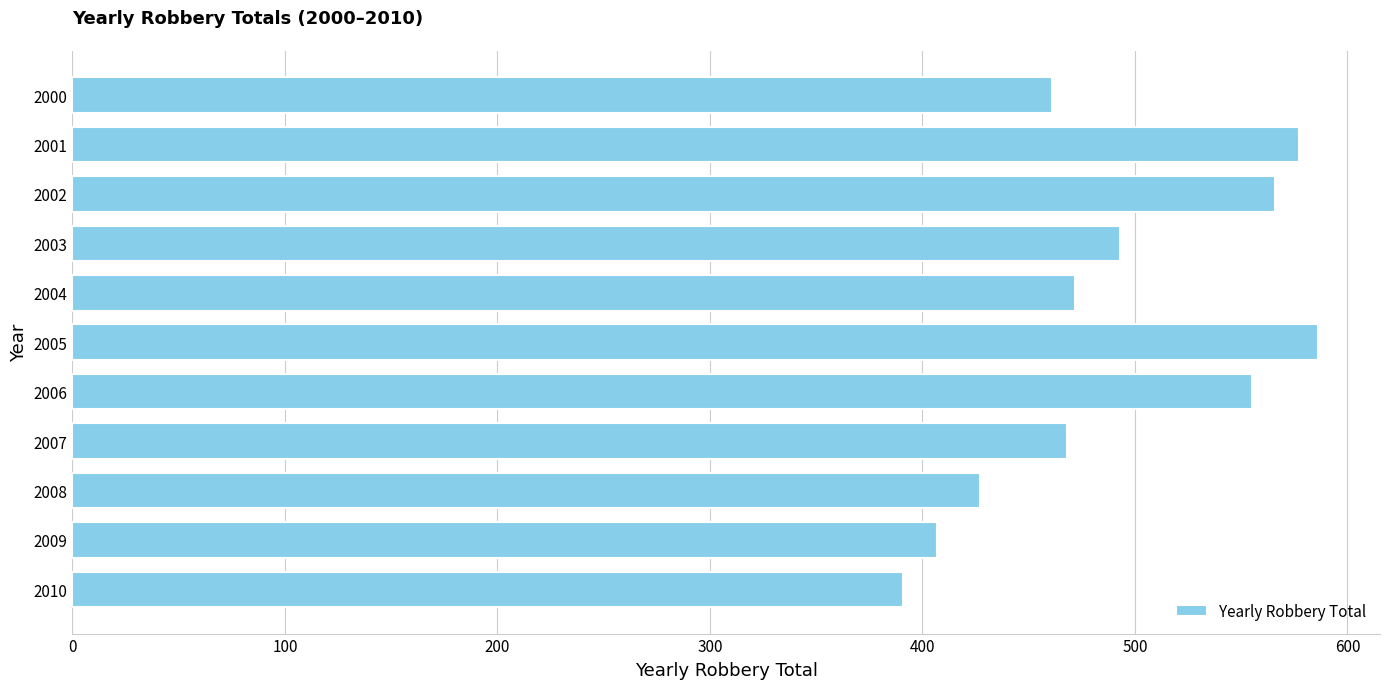

What is the minimum value shown in the chart?

391